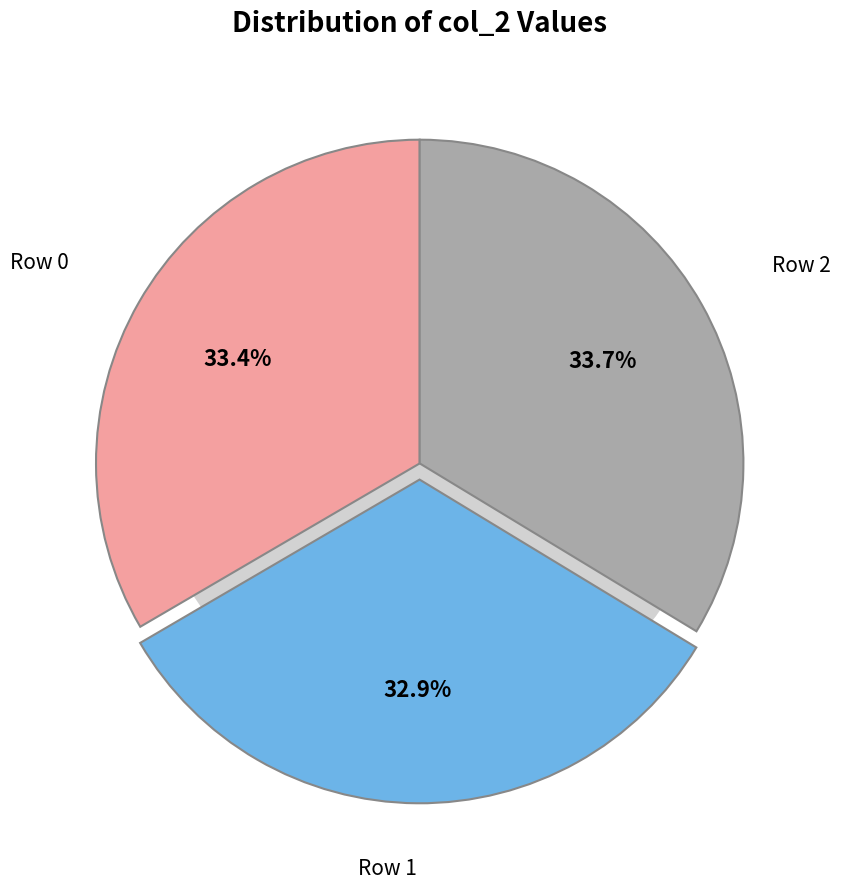

What portion of the pie excludes Row 2?

66.3%